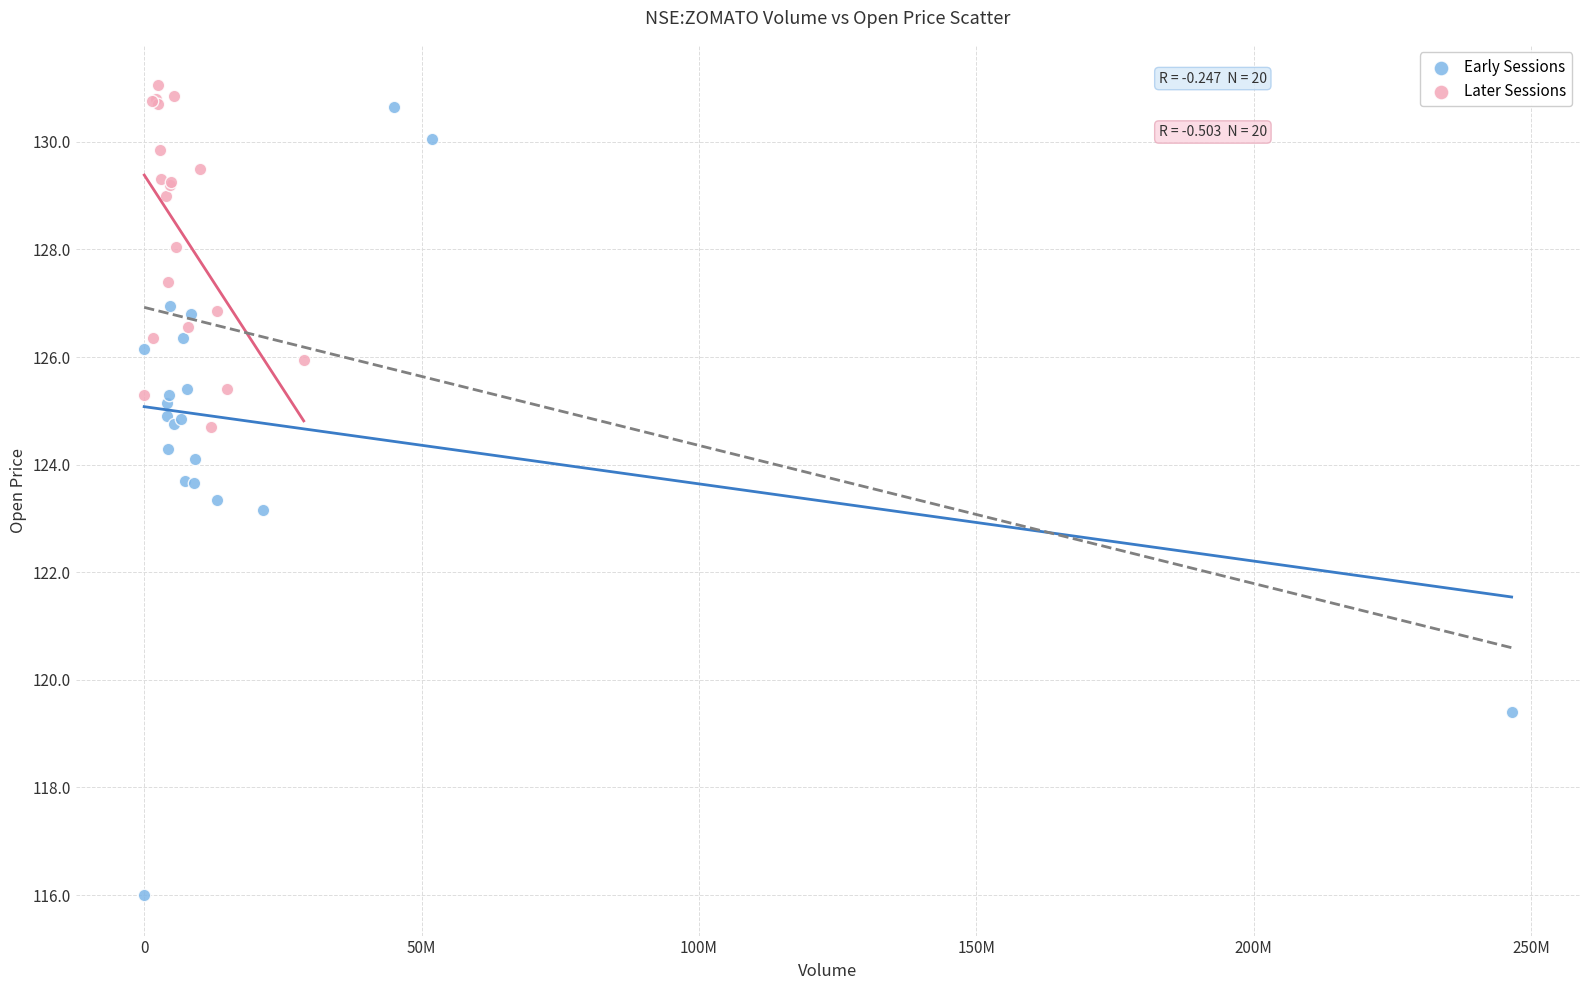

Which series reaches the maximum Y coordinate?

Later Sessions